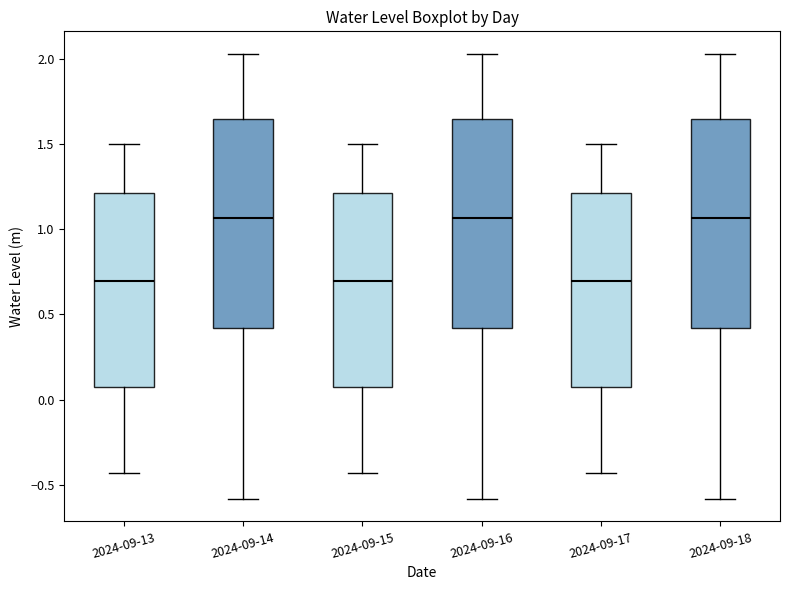

Reading left to right, transcribe this box plot: for each box, give where its median line is, the range the box spans, and where its two whiskers end, as read against the y-axis. The values are not printed on the chart, so give them approximately, as read against the axis.

2024-09-13: median 0.70, box 0.05 to 1.20, whiskers -0.45 to 1.50
2024-09-14: median 1.05, box 0.40 to 1.65, whiskers -0.60 to 2.05
2024-09-15: median 0.70, box 0.05 to 1.20, whiskers -0.45 to 1.50
2024-09-16: median 1.05, box 0.40 to 1.65, whiskers -0.60 to 2.05
2024-09-17: median 0.70, box 0.05 to 1.20, whiskers -0.45 to 1.50
2024-09-18: median 1.05, box 0.40 to 1.65, whiskers -0.60 to 2.05